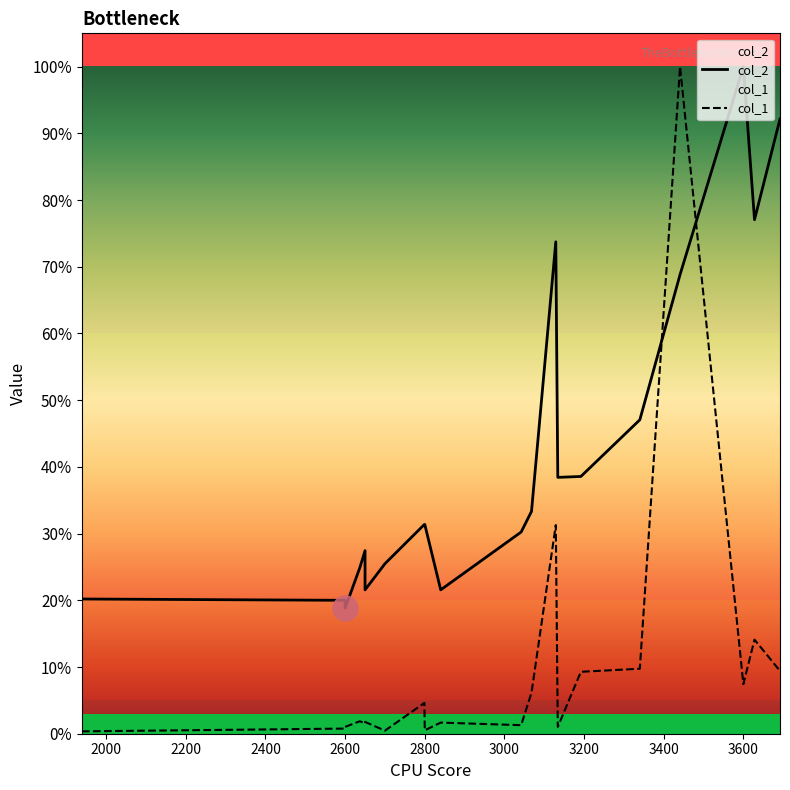

Reading left to right, what are all the values shown in this chart?

col_2: 0.2	0.2	0.2	0.2	0.3	0.2	0.3	0.3	0.3	0.2	0.3	0.3	0.7	0.4	0.4	0.5	0.7	1.0	0.8	0.9
col_1: 0.0	0.0	0.0	0.0	0.0	0.0	0.0	0.0	0.0	0.0	0.0	0.1	0.3	0.0	0.1	0.1	1.0	0.1	0.1	0.1